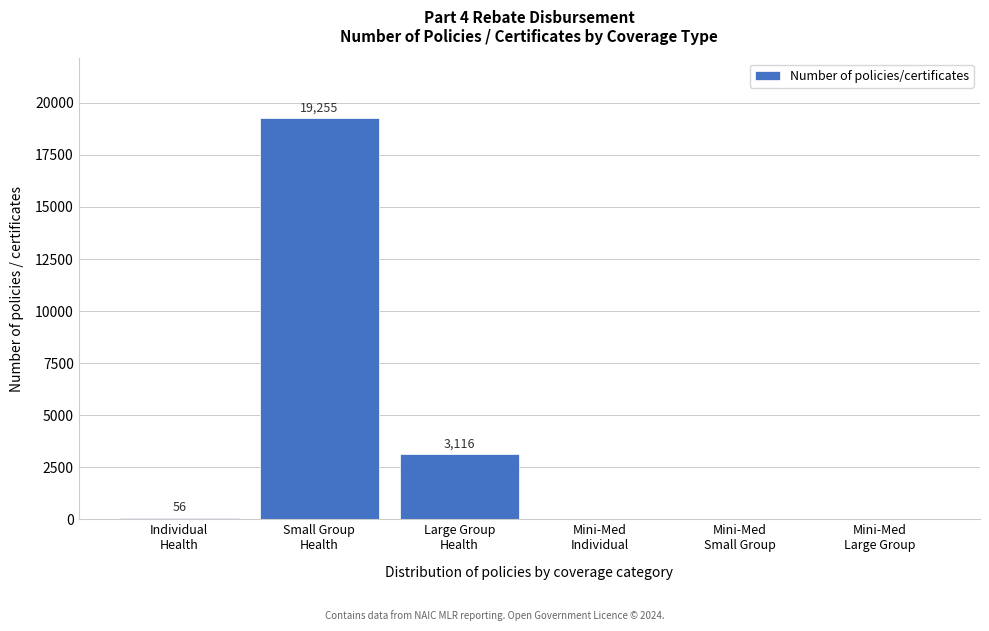

What is the sum of all values?

22427